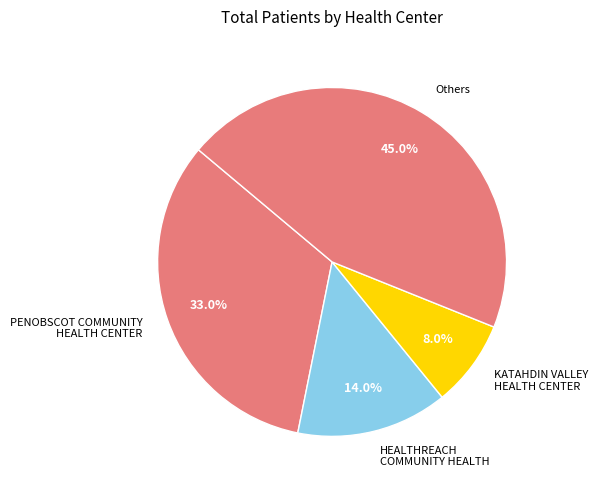

What percentage do PENOBSCOT COMMUNITY HEALTH CENTER and KATAHDIN VALLEY HEALTH CENTER together represent?

41.0%